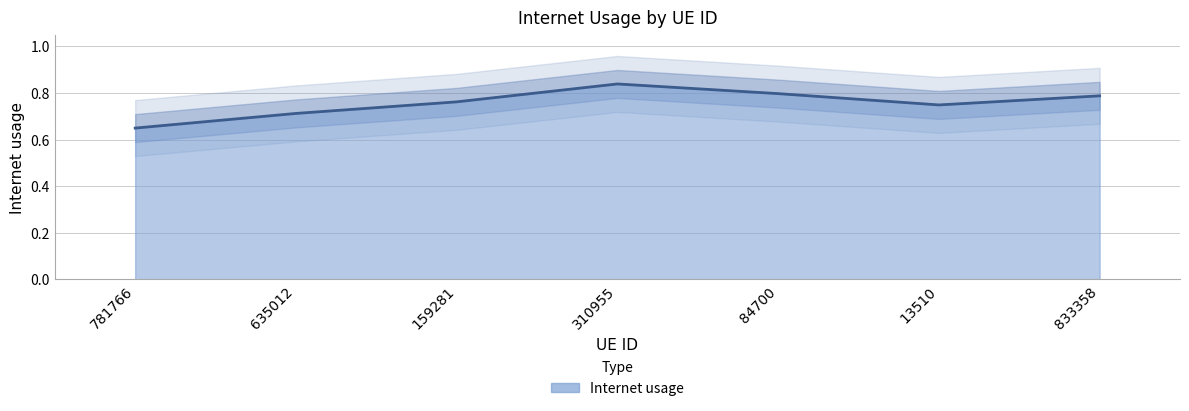

How many distinct data groups are displayed?

1